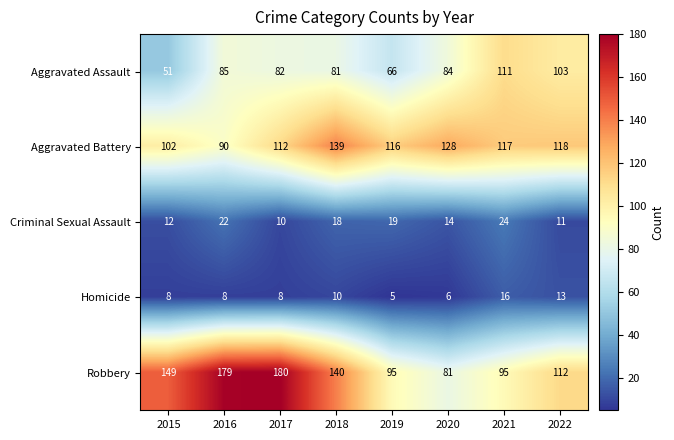

Which series has the largest total across all categories?

Robbery